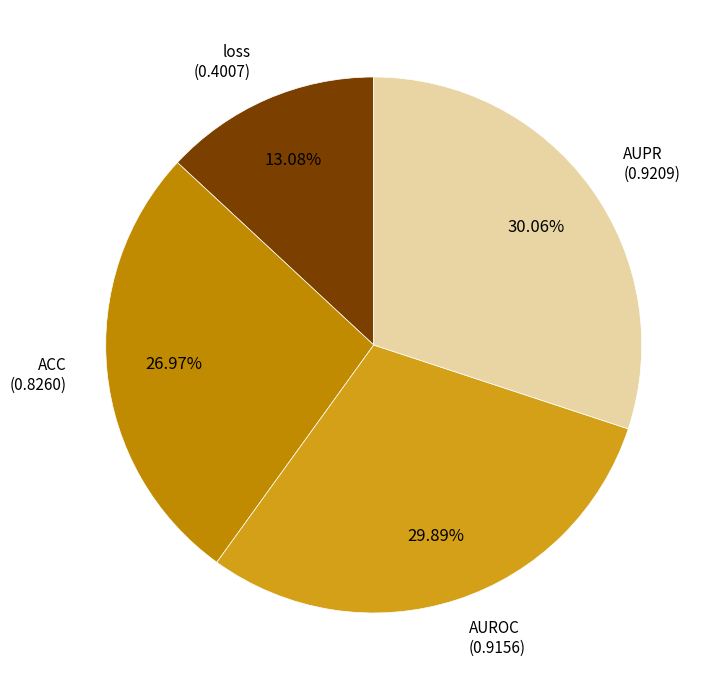

Count the number of slices in the pie.

4